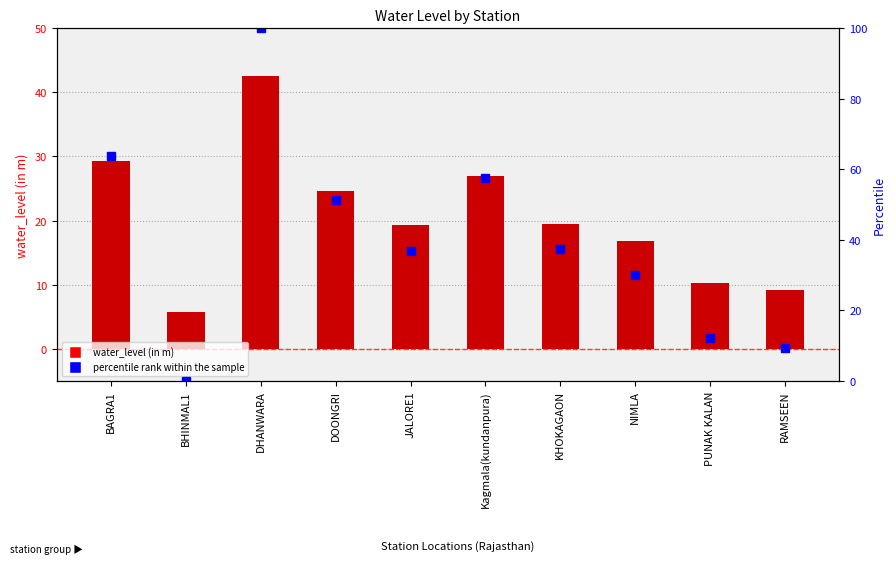

Does the chart contain stacked bars?

No